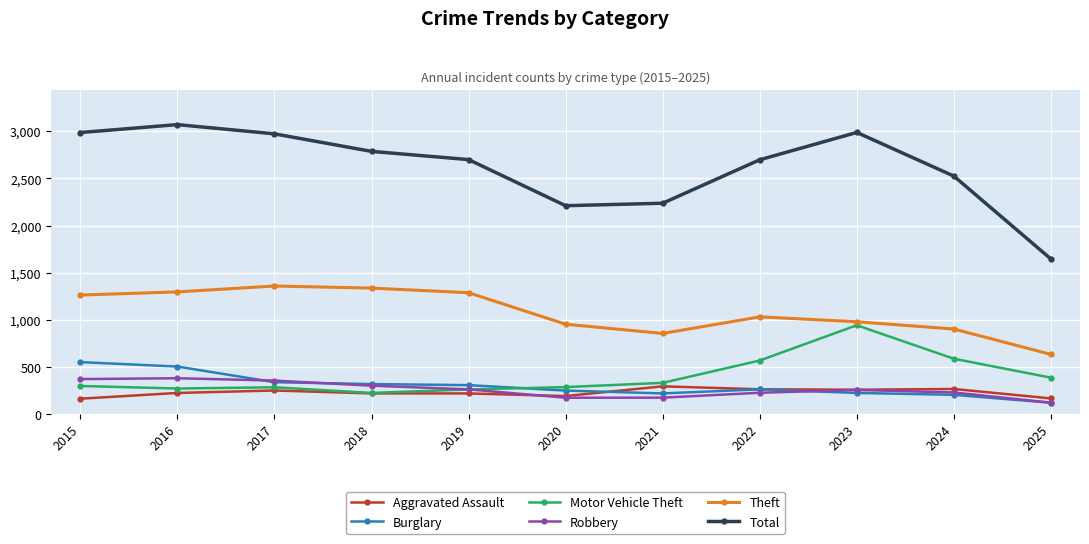

Is this an area chart (filled region under the line)?

No